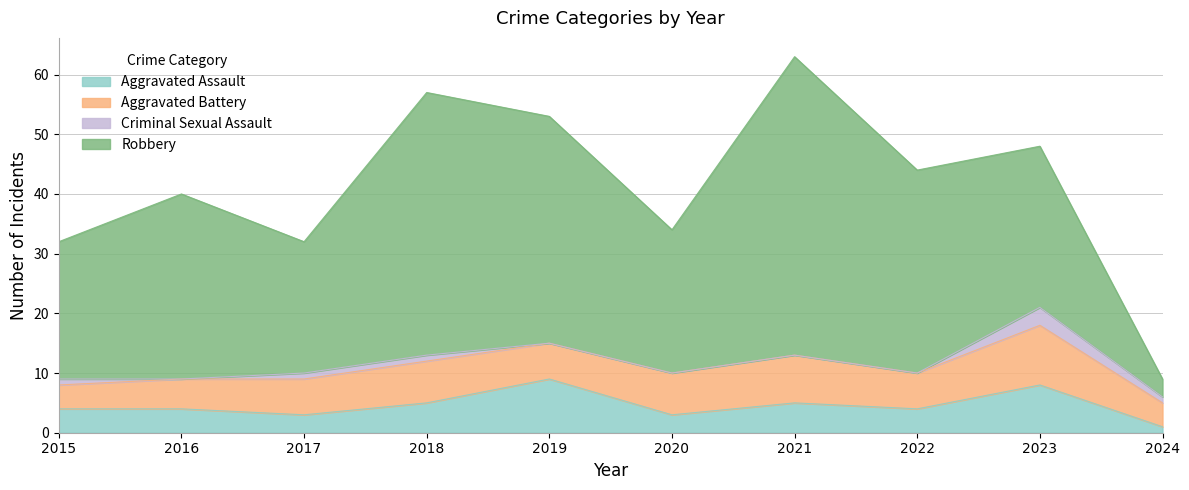

What is the maximum value for Robbery?

50